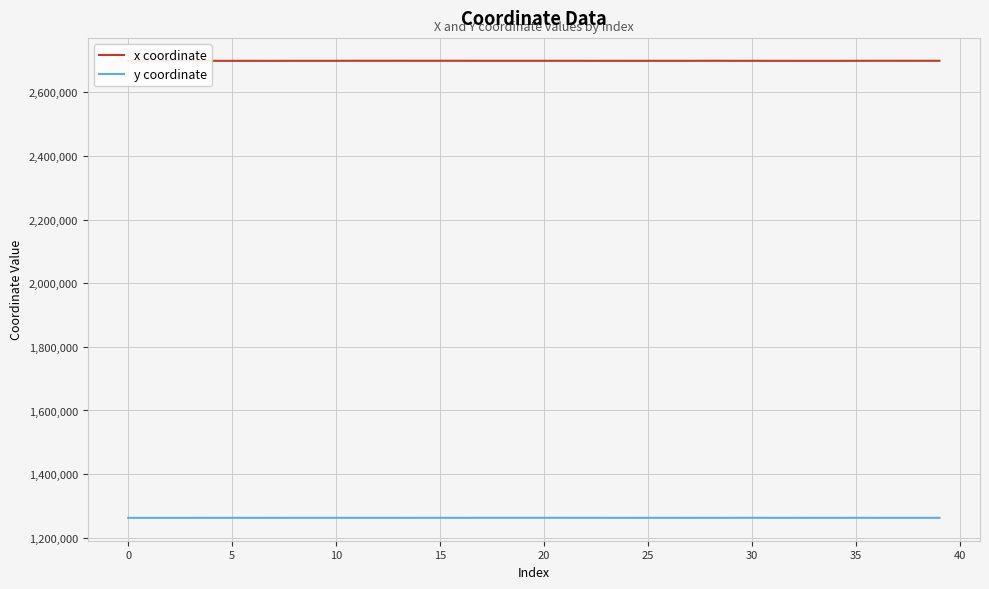

The value of y coordinate at 30 is 1262644.5. True or false?

True